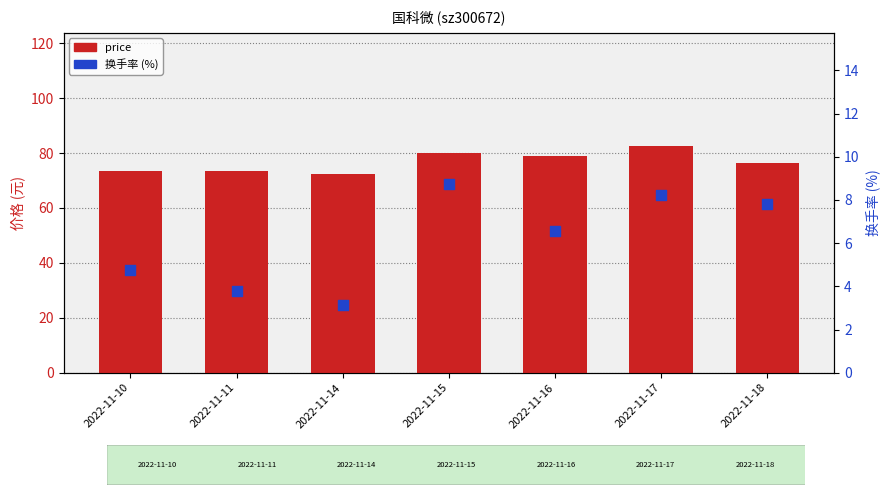

What is the total value across all series at 2022-11-16?

85.6